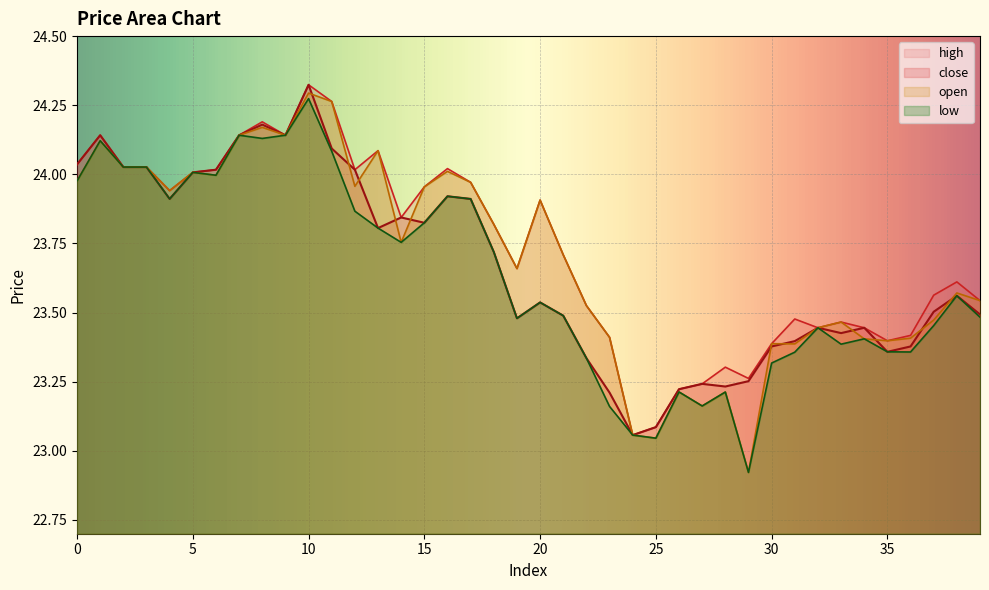

Where is the first local minimum for open?

4